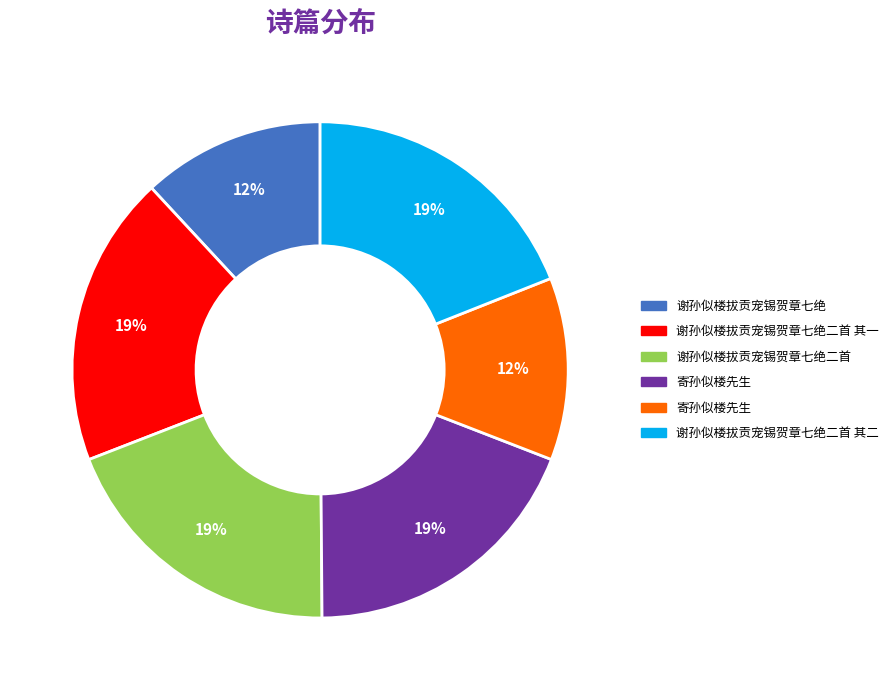

How many slices are in this pie chart?

6